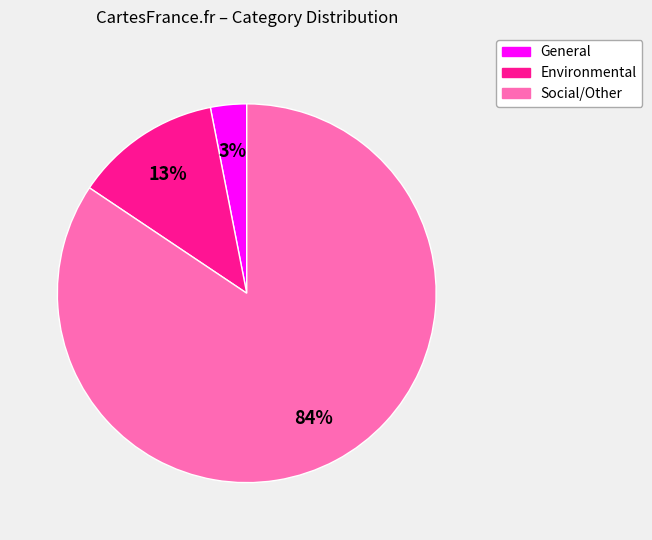

Combined, do Social/Other and General account for over 50%?

Yes